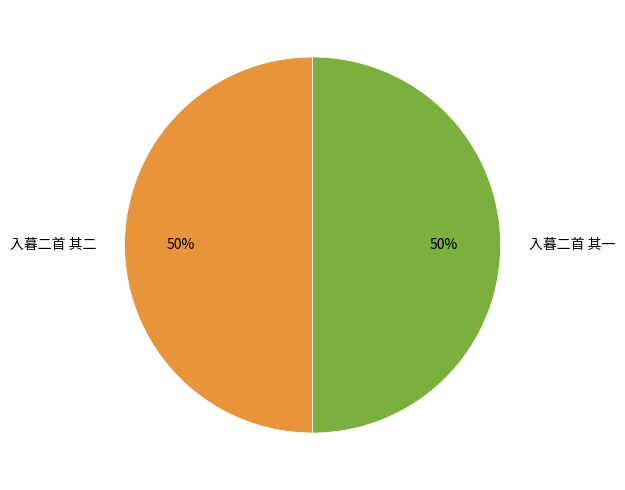

Is it true that 入暮二首 其一 is 50% of the pie?

True